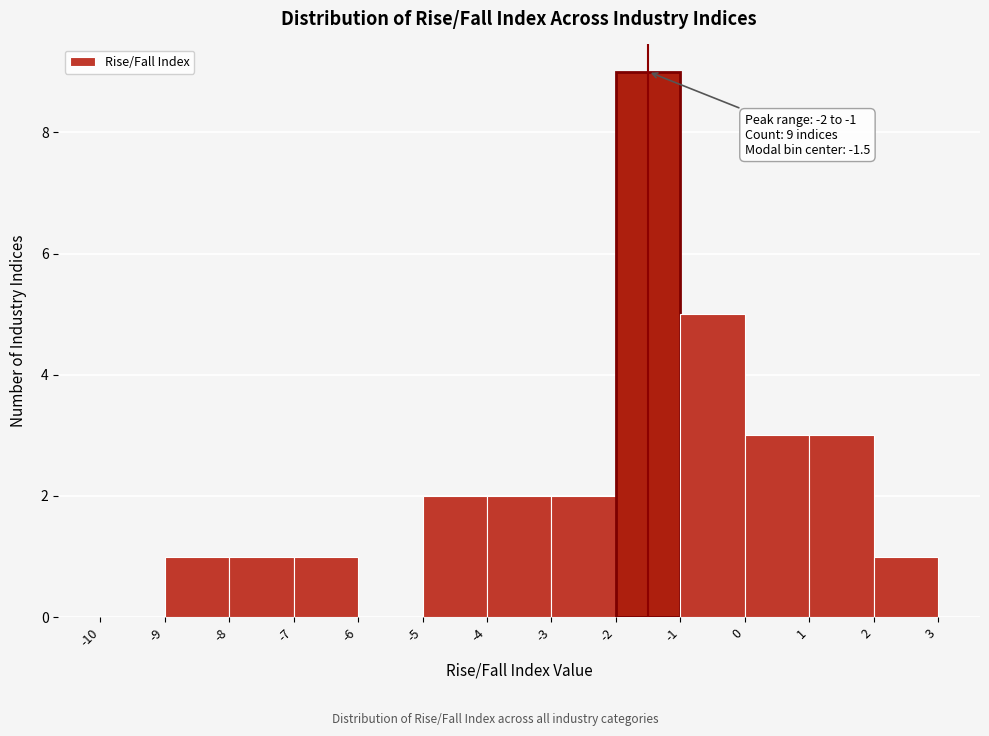

Over which range of the x-axis is the bar tallest?

-2 to -1